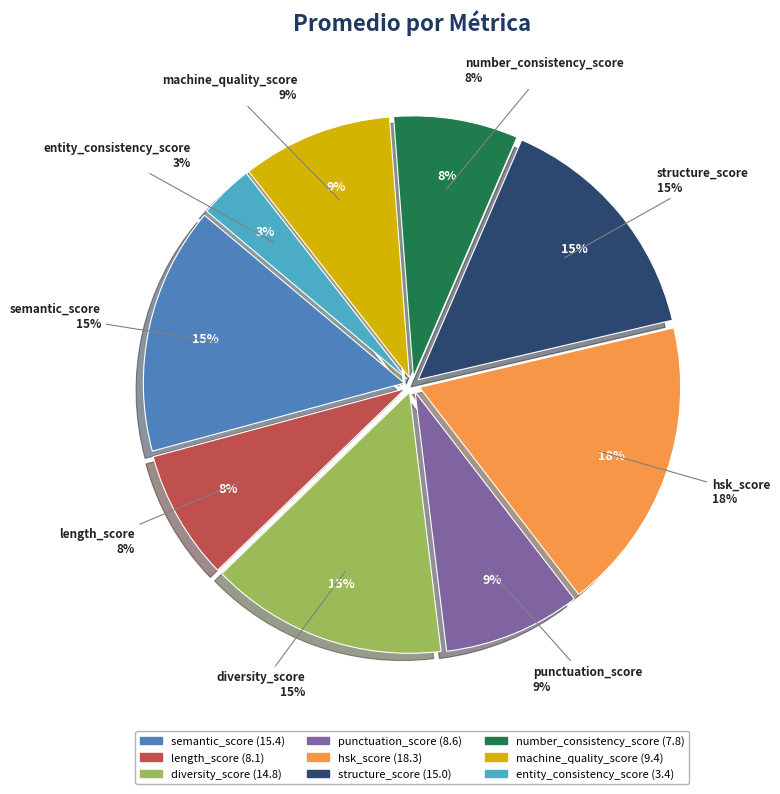

What percentage is the diversity_score slice, to the nearest percent?

15%